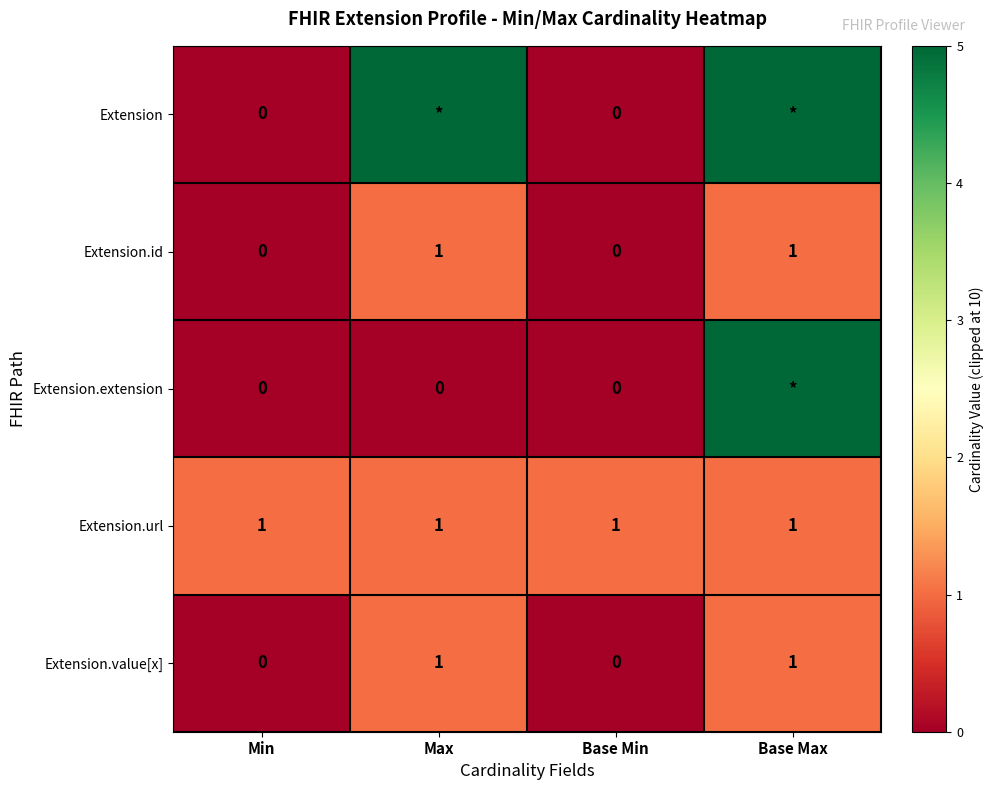

Between Min and Base Min, which is larger?

Min